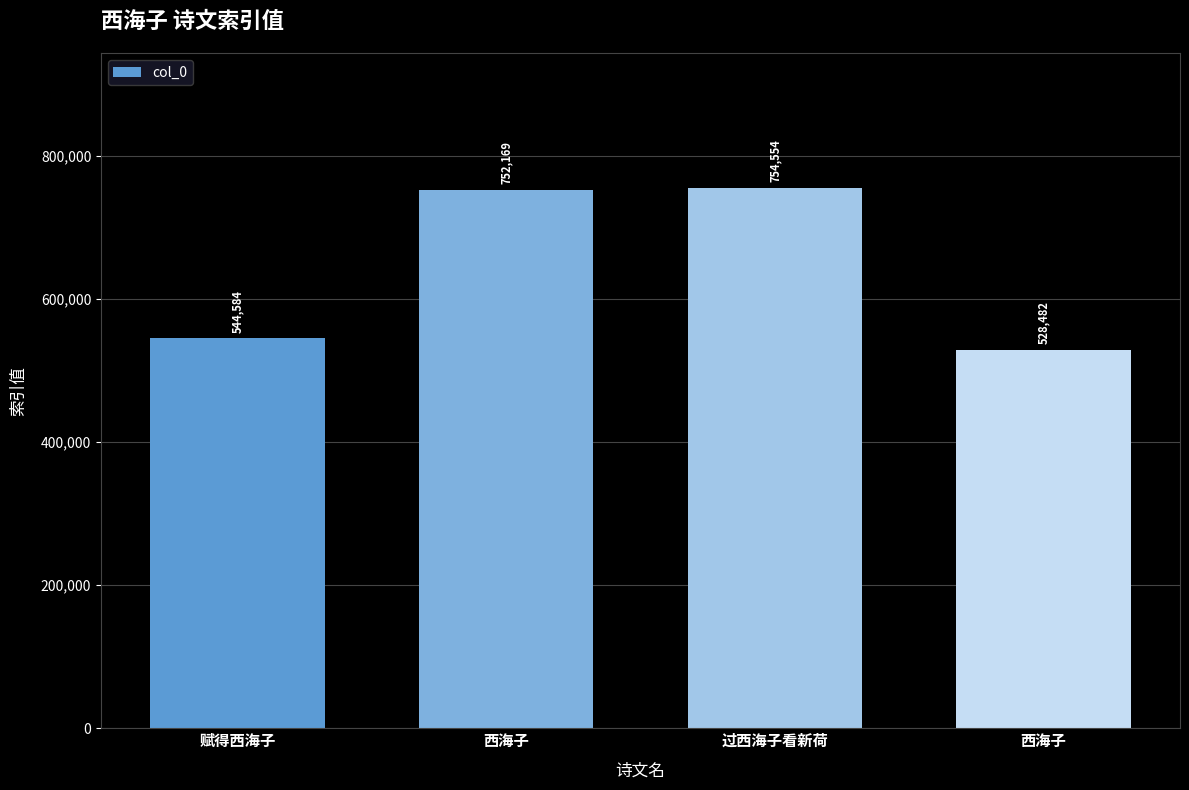

How many distinct data groups are displayed?

1